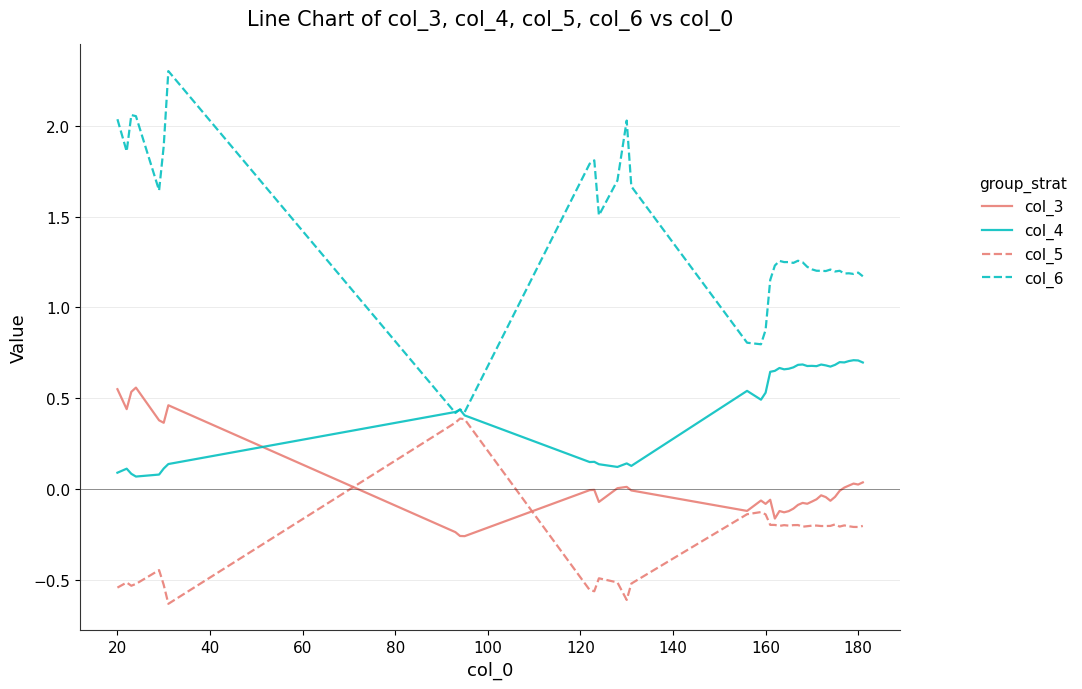

True or false: col_3 and col_6 intersect in this chart.

False